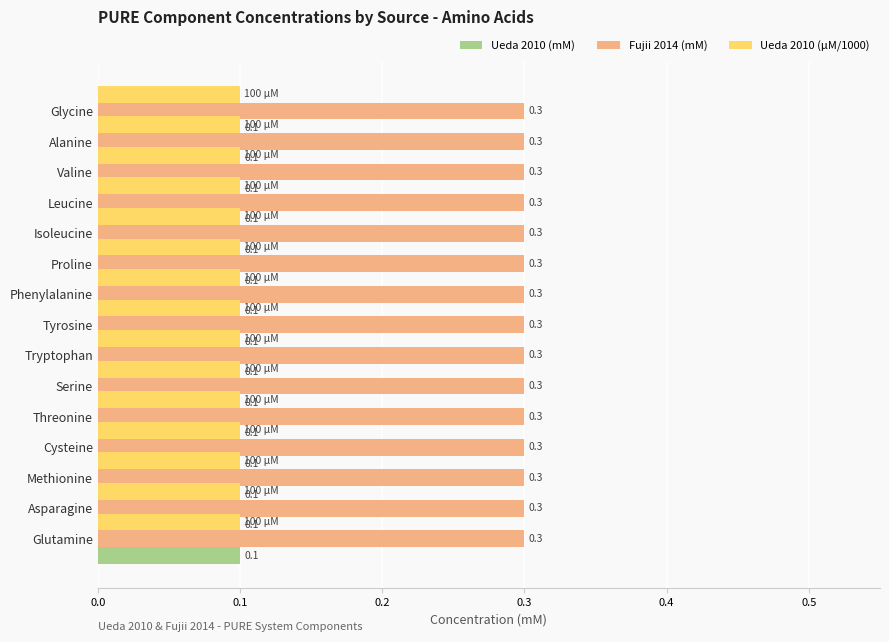

True or false: Ueda 2010 (mM) has a value of 0.1 at Methionine.

True